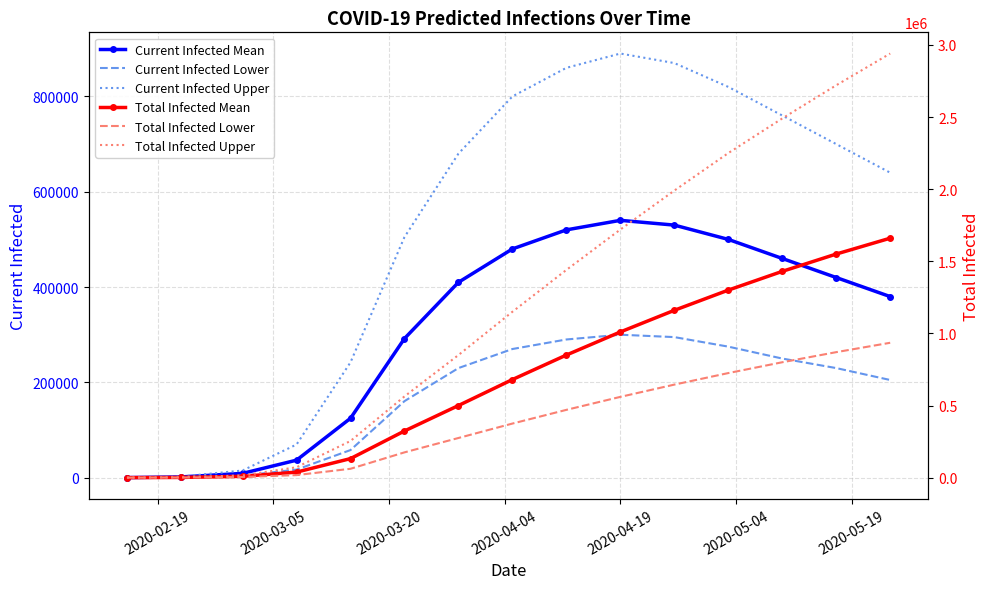

True or false: Total Infected Mean and Total Infected Lower intersect in this chart.

False